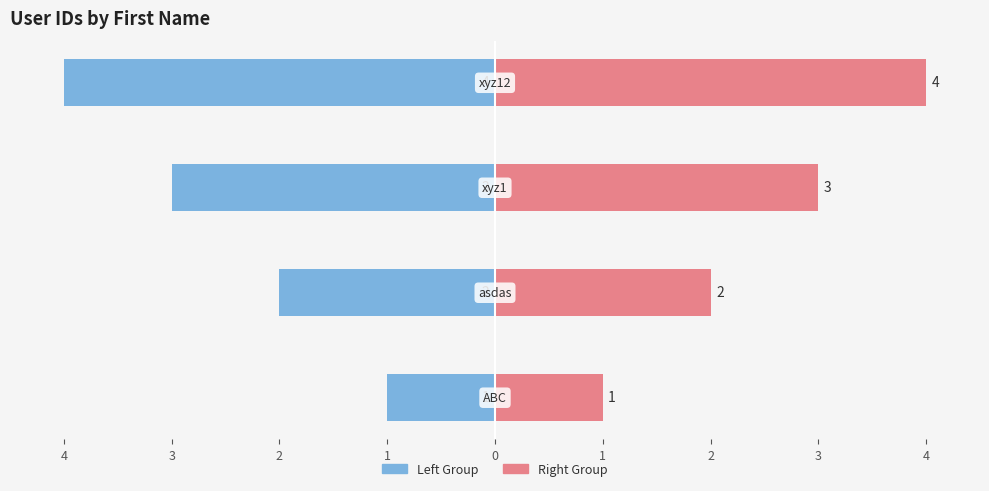

At how many categories does at least one series exceed -3?

4